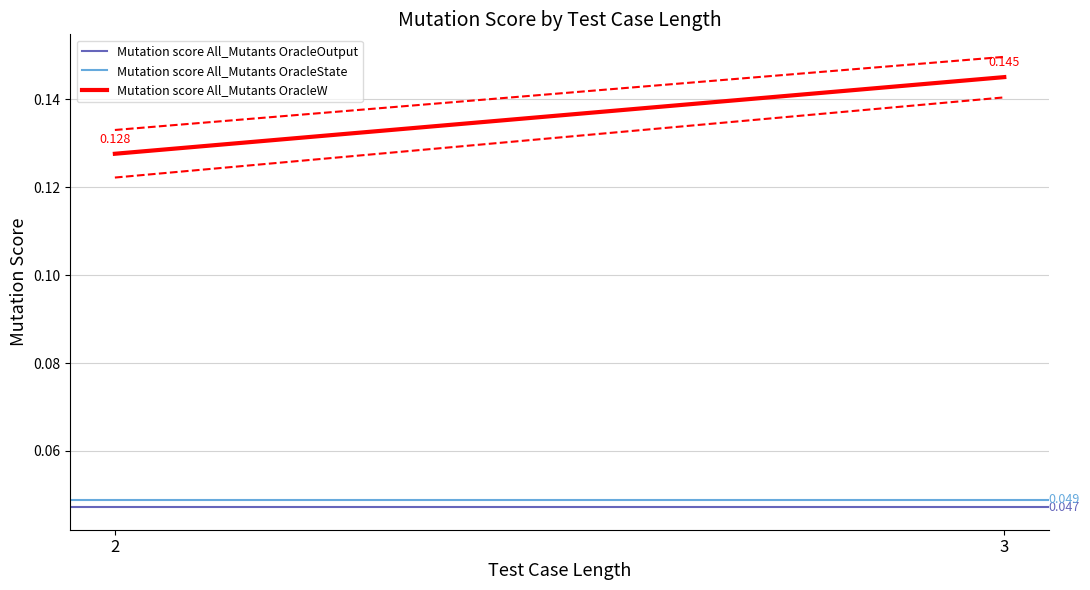

Which category has the highest value across all series?

3